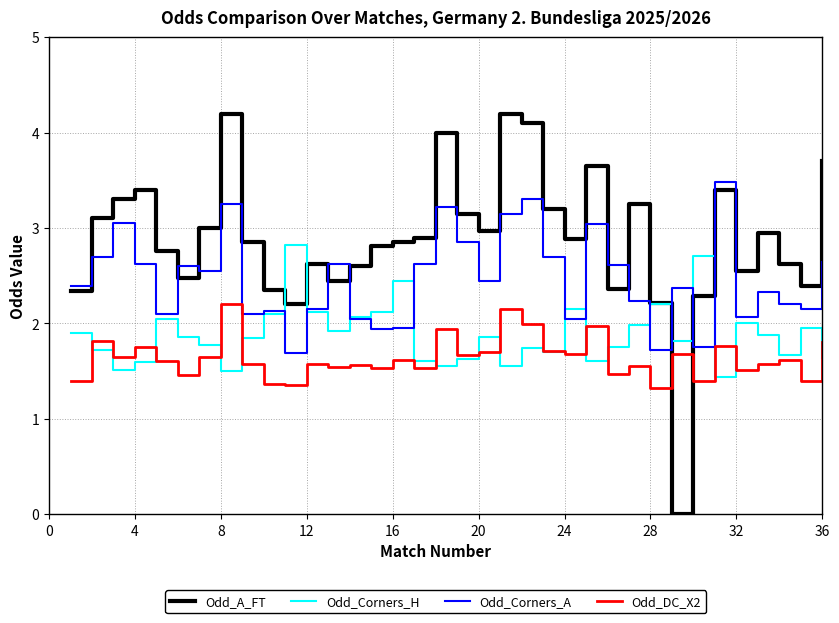

Rank the series by their maximum value, from lowest to highest.

Odd_DC_X2, Odd_Corners_H, Odd_Corners_A, Odd_A_FT